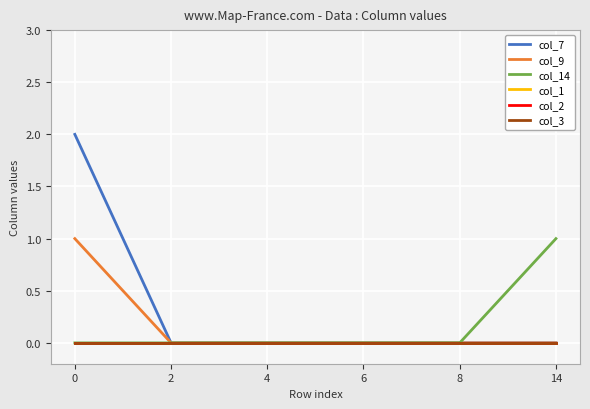

Is this an area chart (filled region under the line)?

No